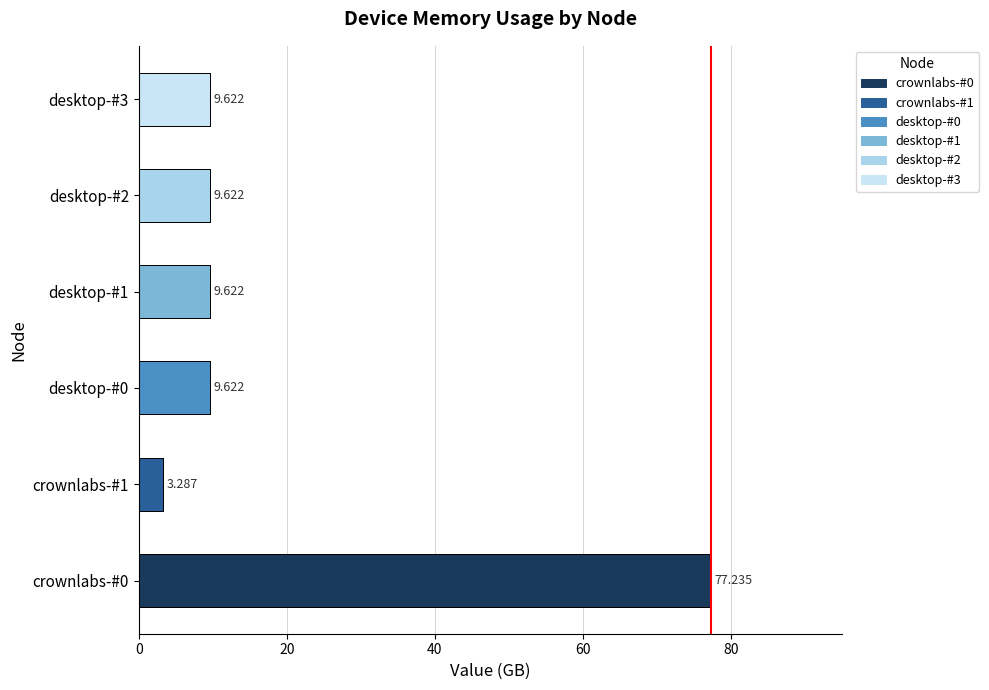

True or false: the data shows 13.0 at desktop-#3.

False